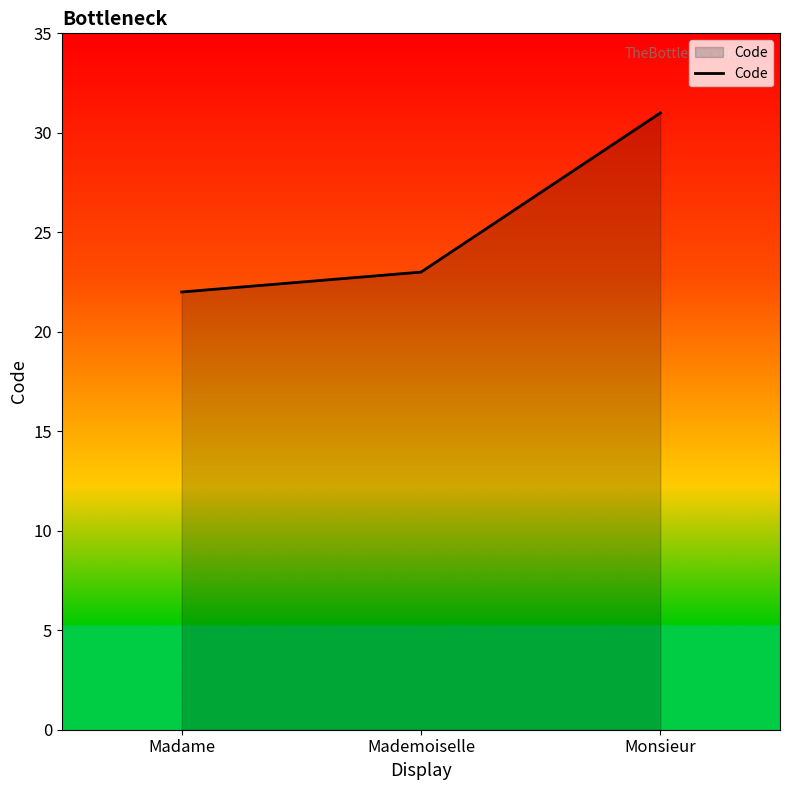

What value does the data have at Mademoiselle?

23